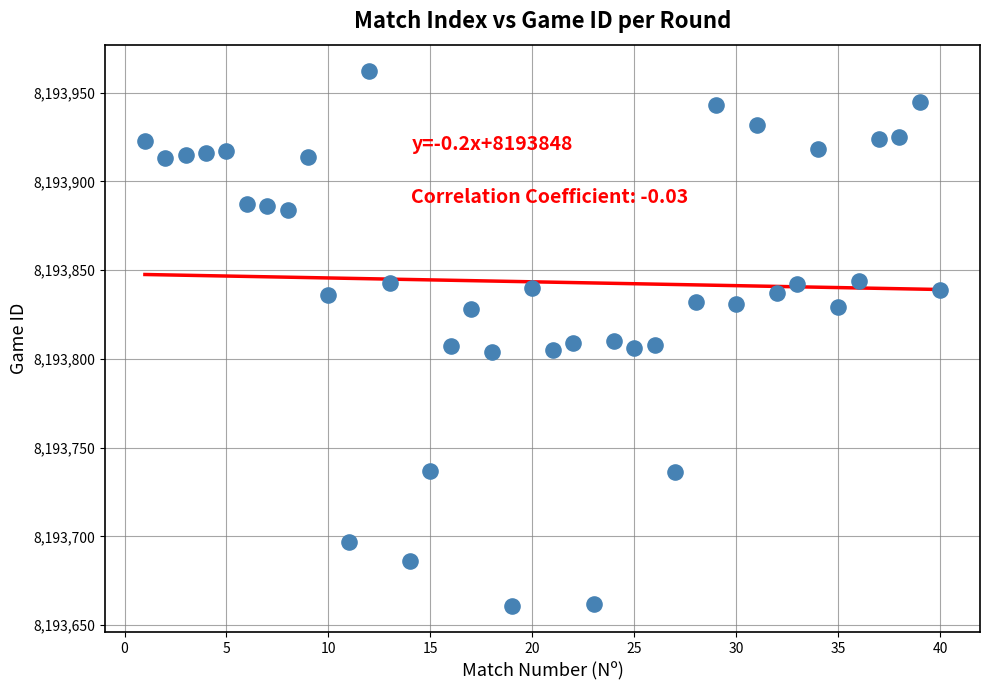

What is the range of Y values (max minus min)?

301